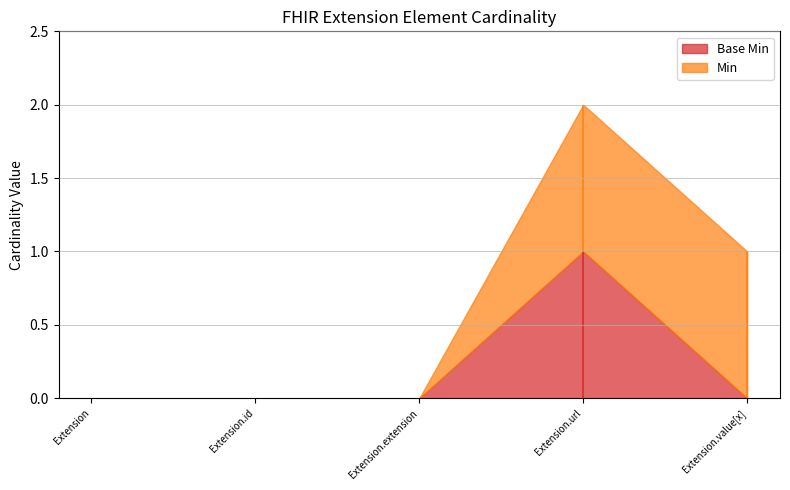

The Min series shows -1 at Extension.extension. True or false?

False